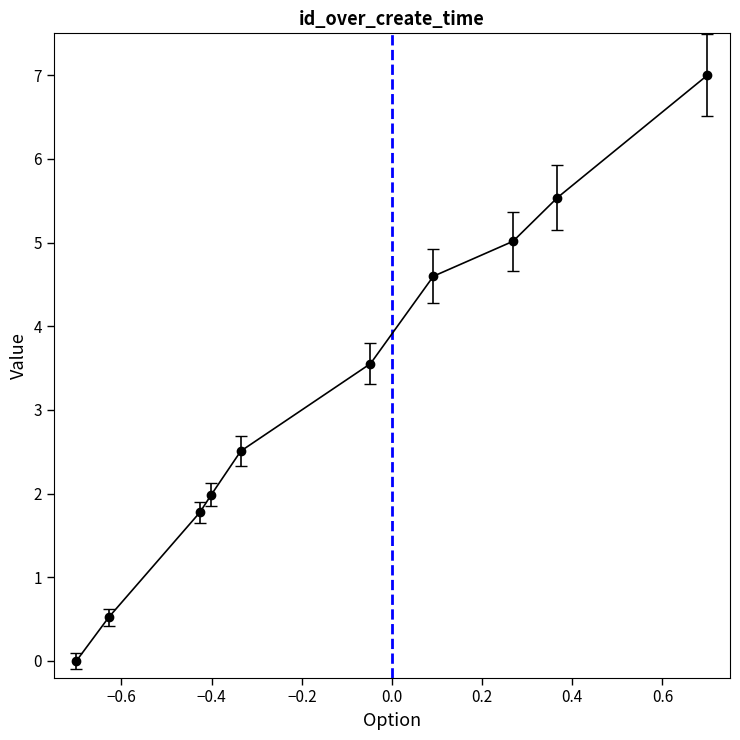

What is the difference between the maximum and second lowest values?

6.5